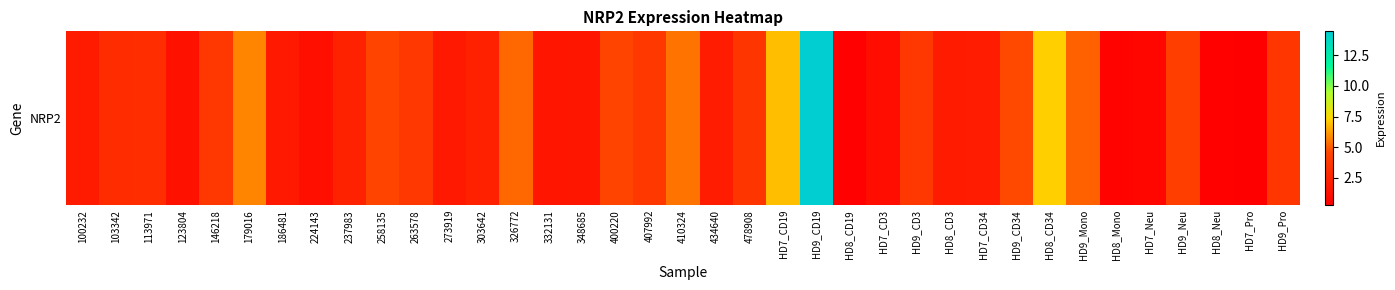

What is the difference between the values at HD7_Neu and 326772?

4.5